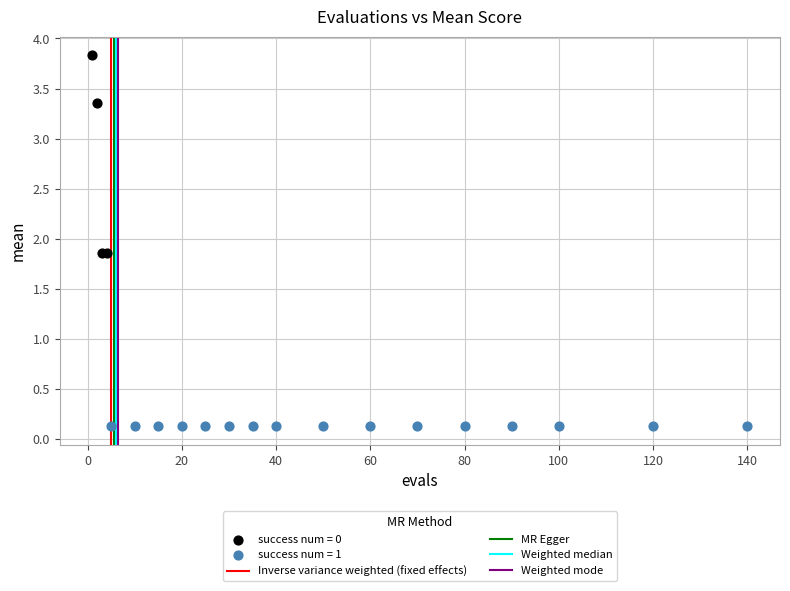

Which series contains the lowest Y value?

success num = 1